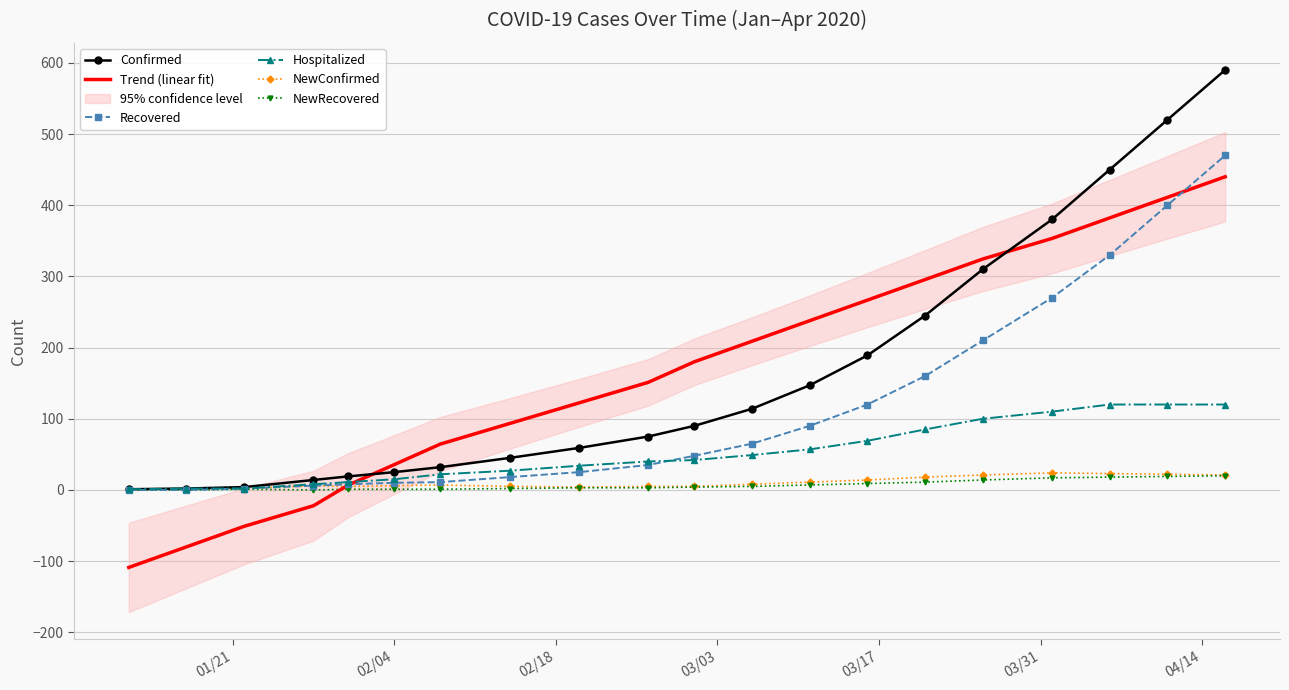

What is the maximum value for Confirmed?

590.0